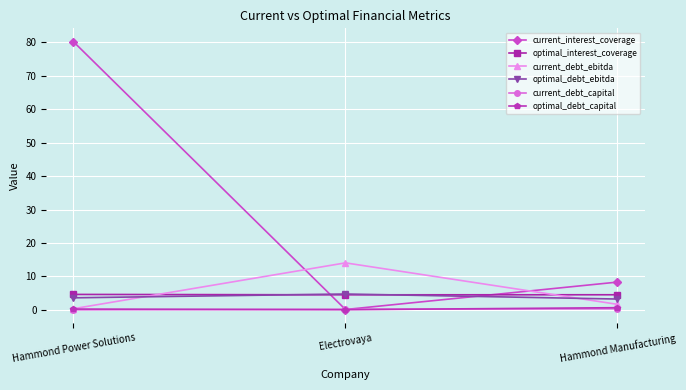

List the labels in order of current_debt_ebitda value, largest first.

Electrovaya, Hammond Manufacturing, Hammond Power Solutions